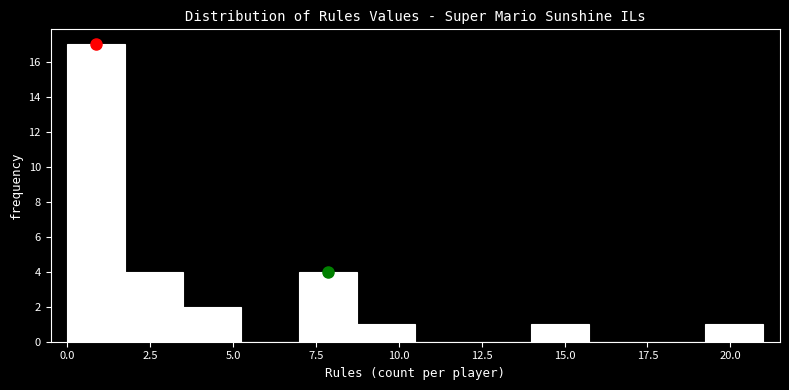

Read against the x-axis, roughly where is the centre of the tallest bar?

1.0